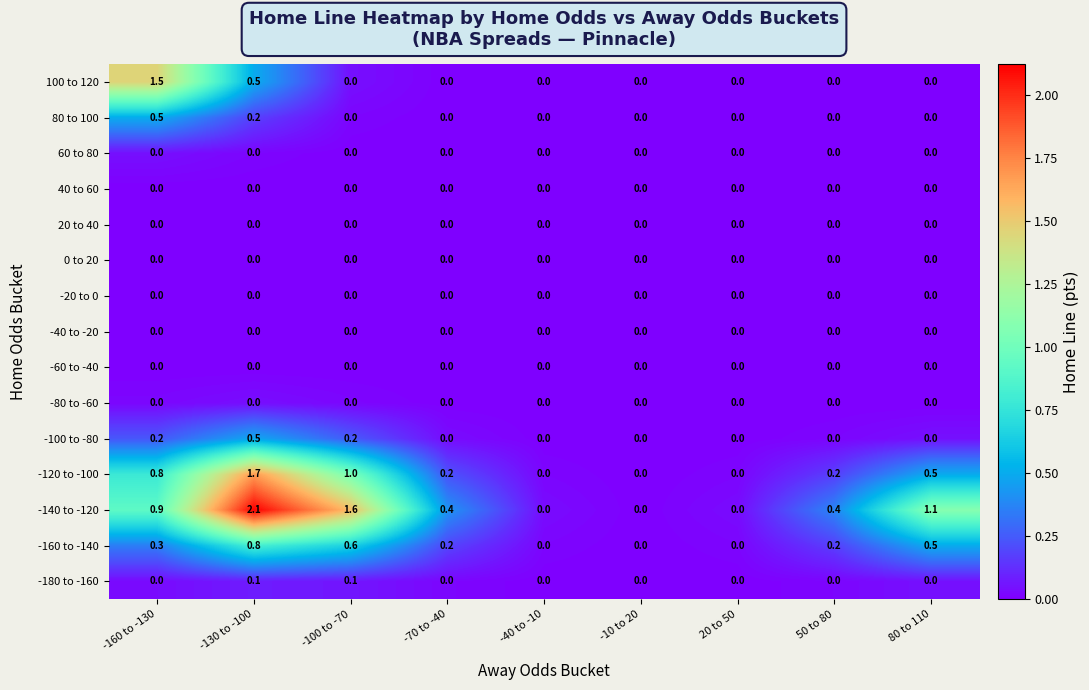

Which series has the largest total across all categories?

-140 to -120